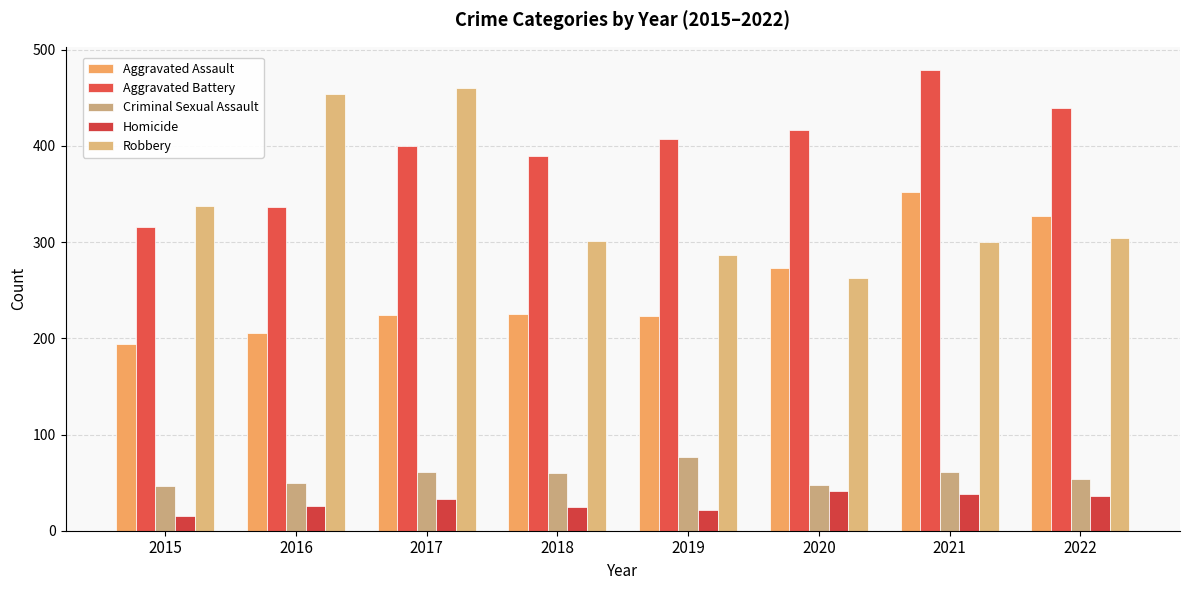

How many bars are there in each group?

5